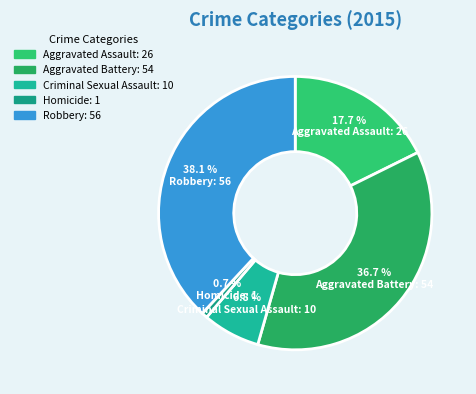

What percentage do Homicide and Robbery together represent?

38.8%